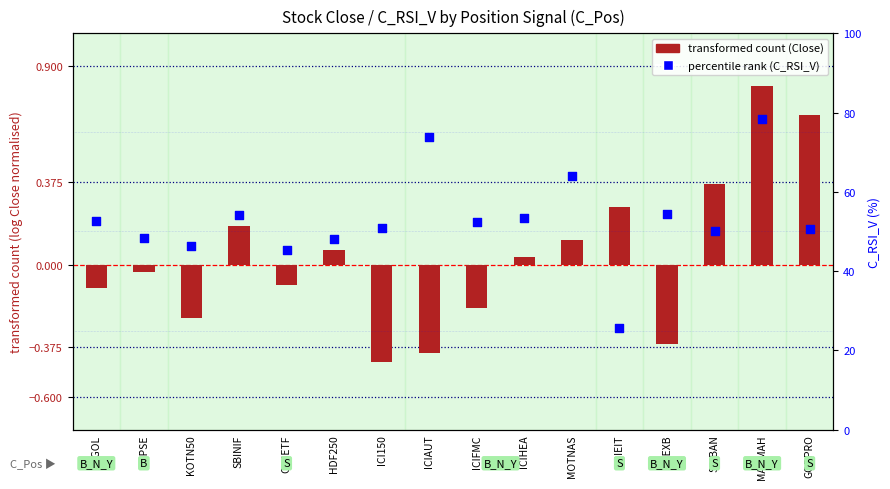

Which series has the largest total across all categories?

percentile rank (C_RSI_V)